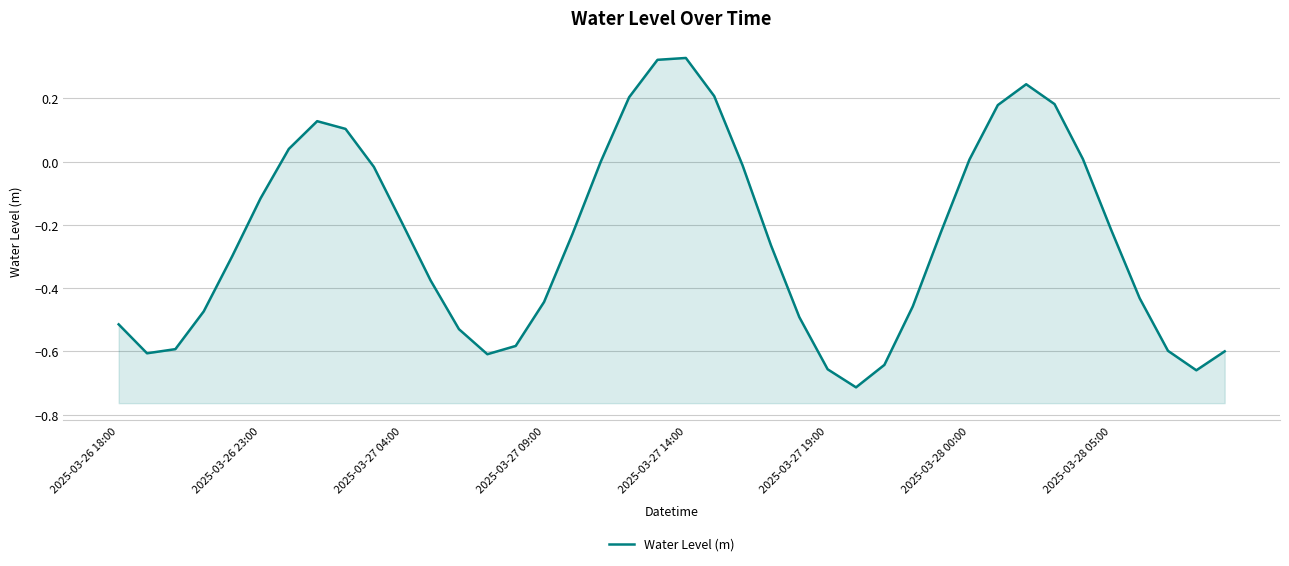

Reading left to right, list all the values displayed in this chart.

-0.5	-0.6	-0.6	-0.5	-0.3	-0.1	0.0	0.1	0.1	-0.0	-0.2	-0.4	-0.5	-0.6	-0.6	-0.4	-0.2	-0.0	0.2	0.3	0.3	0.2	-0.0	-0.3	-0.5	-0.7	-0.7	-0.6	-0.5	-0.2	0.0	0.2	0.2	0.2	0.0	-0.2	-0.4	-0.6	-0.7	-0.6